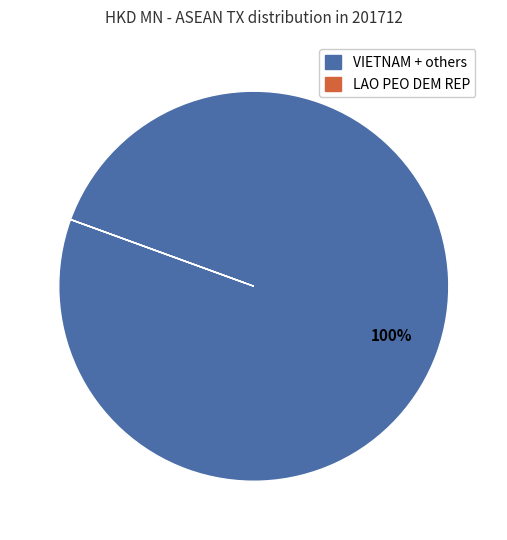

To the nearest percent, what is the difference between the largest and smallest slice percentages?

100%